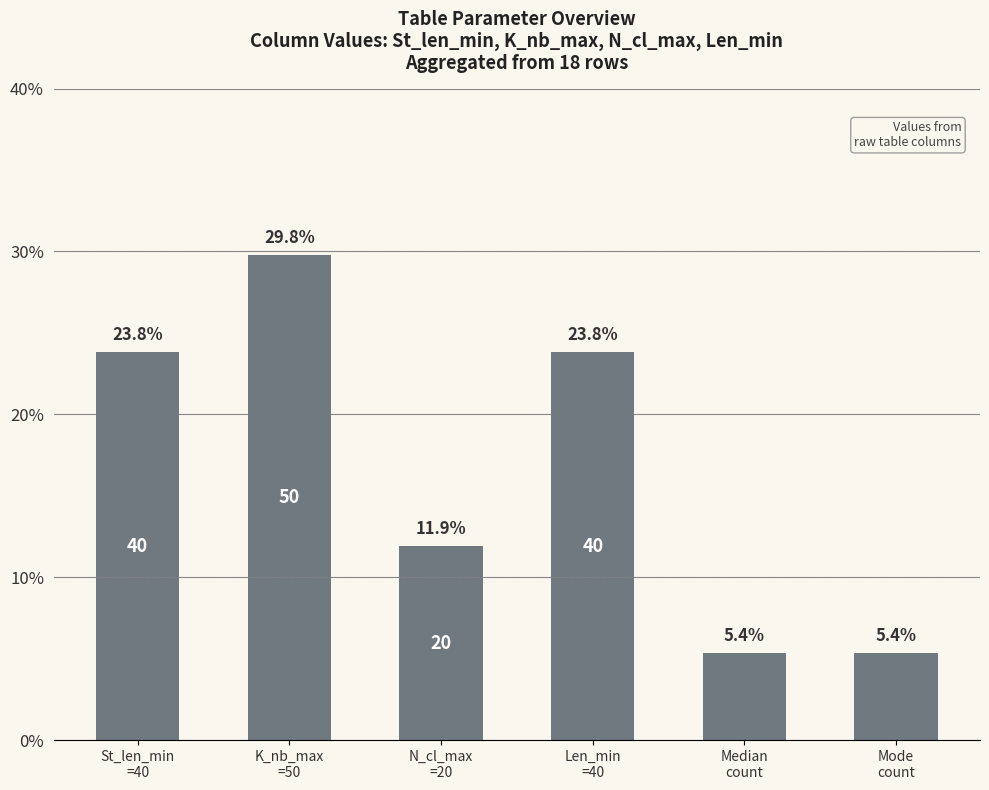

What is the smallest value displayed?

5.4